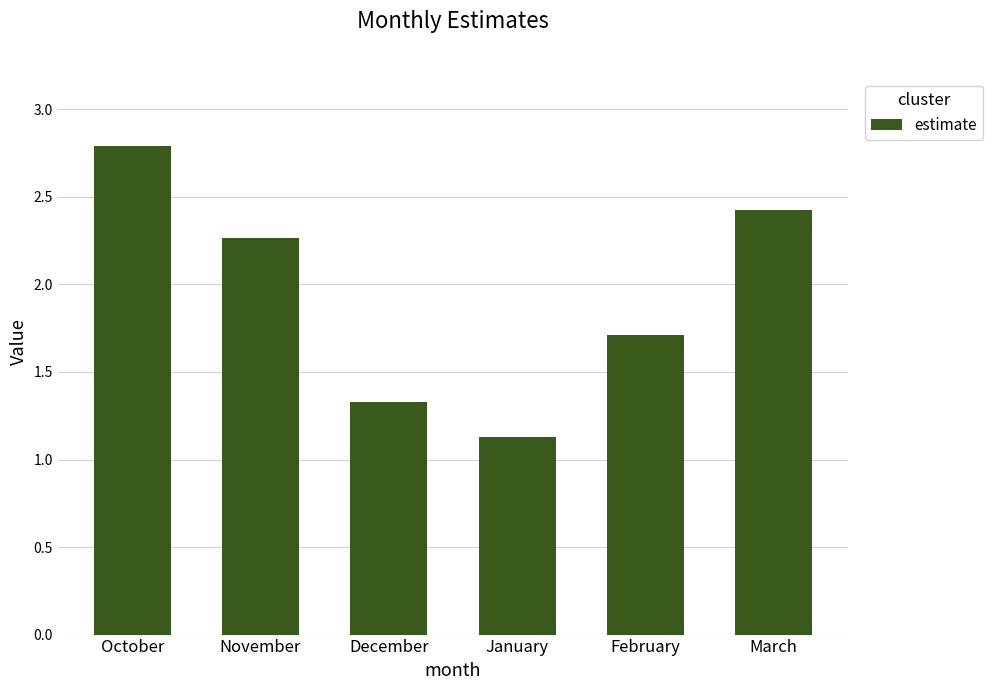

Rank the categories by value from highest to lowest.

October, March, November, February, December, January